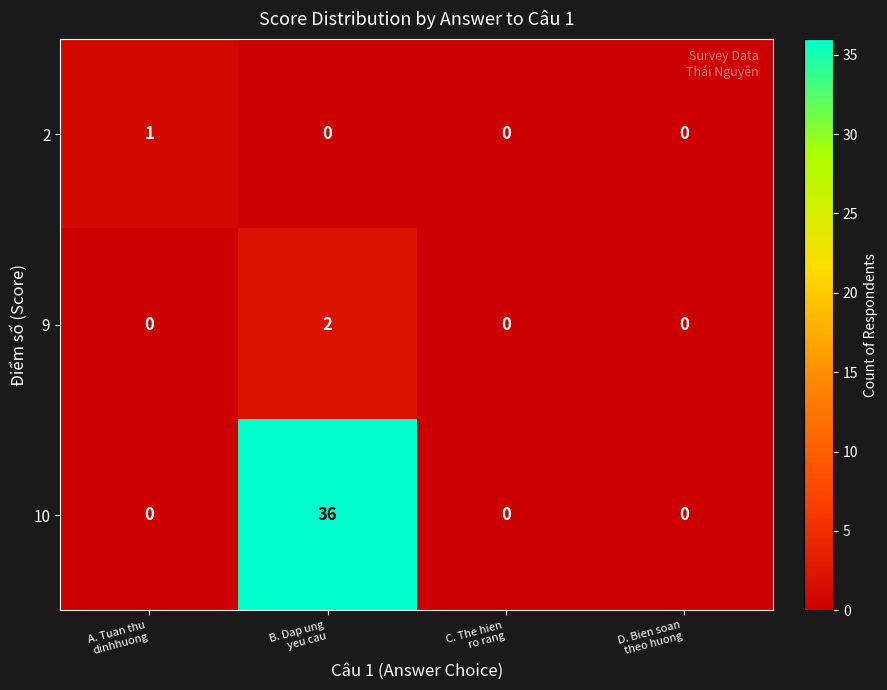

Which series has the largest total across all categories?

10